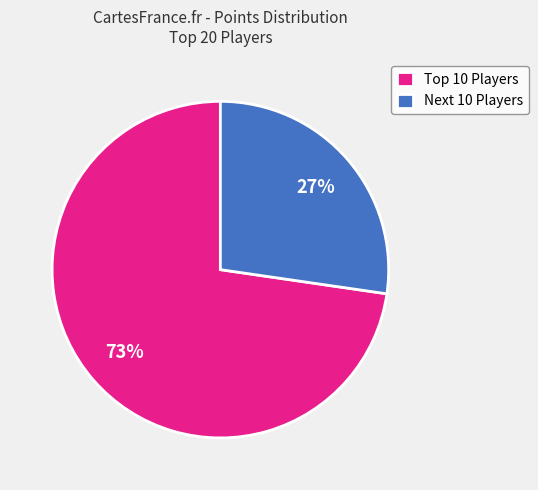

Count the number of slices in the pie.

2